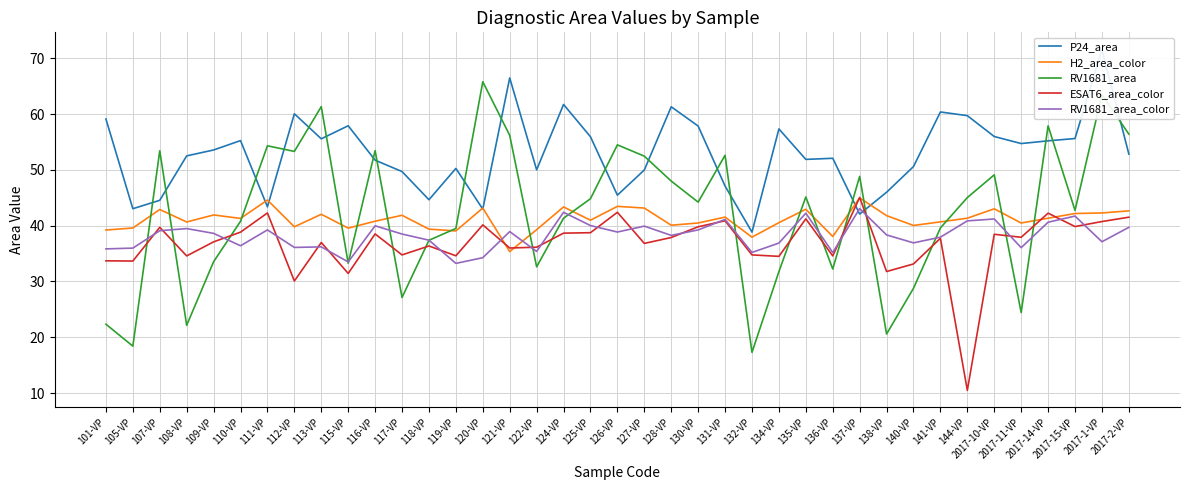

What position from the left is 136-VP?

28